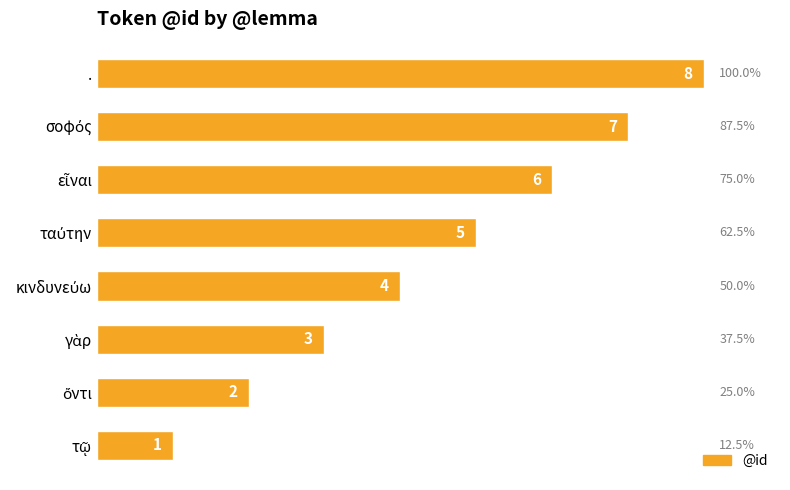

How many series are shown in this chart?

1